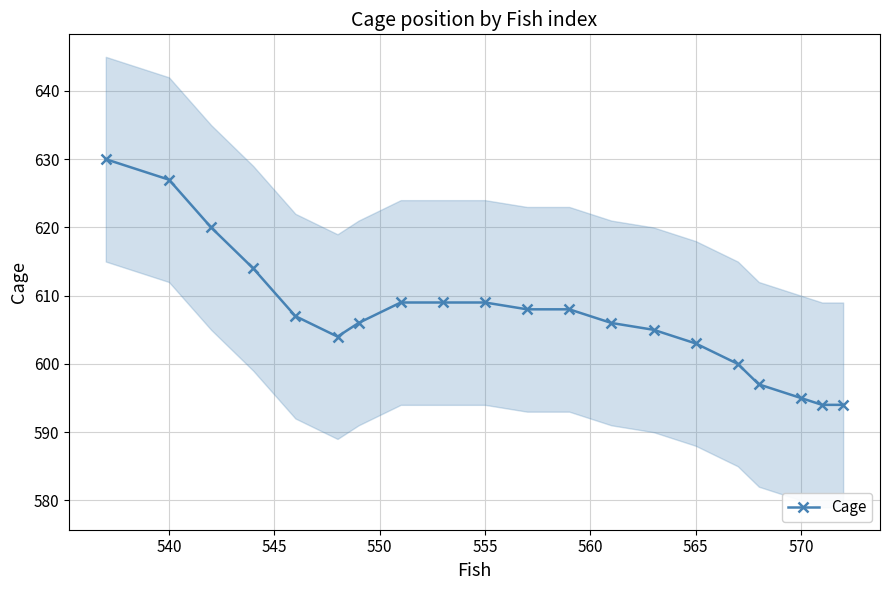

What is the average value?

607